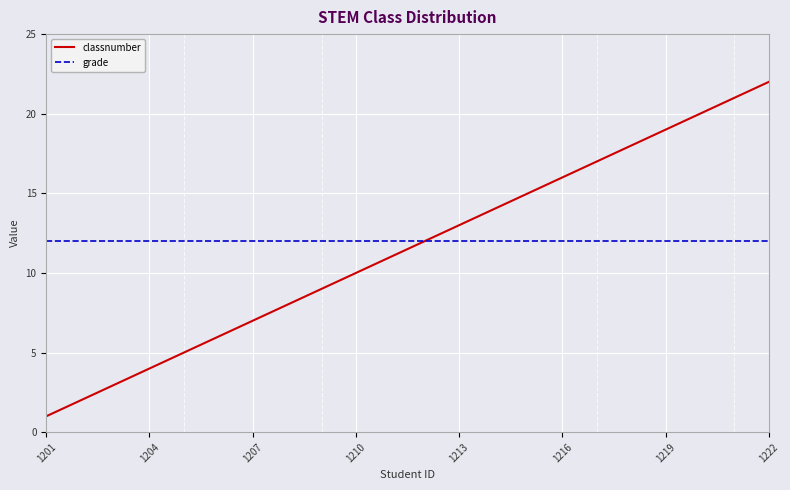

What is the minimum value for grade?

12